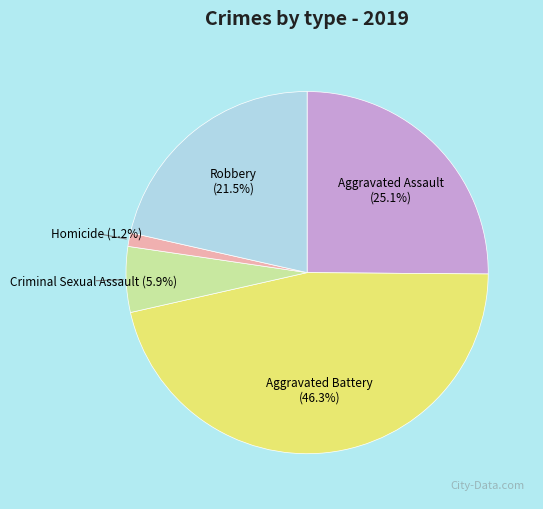

True or false: Aggravated Assault accounts for 25% of the total.

True